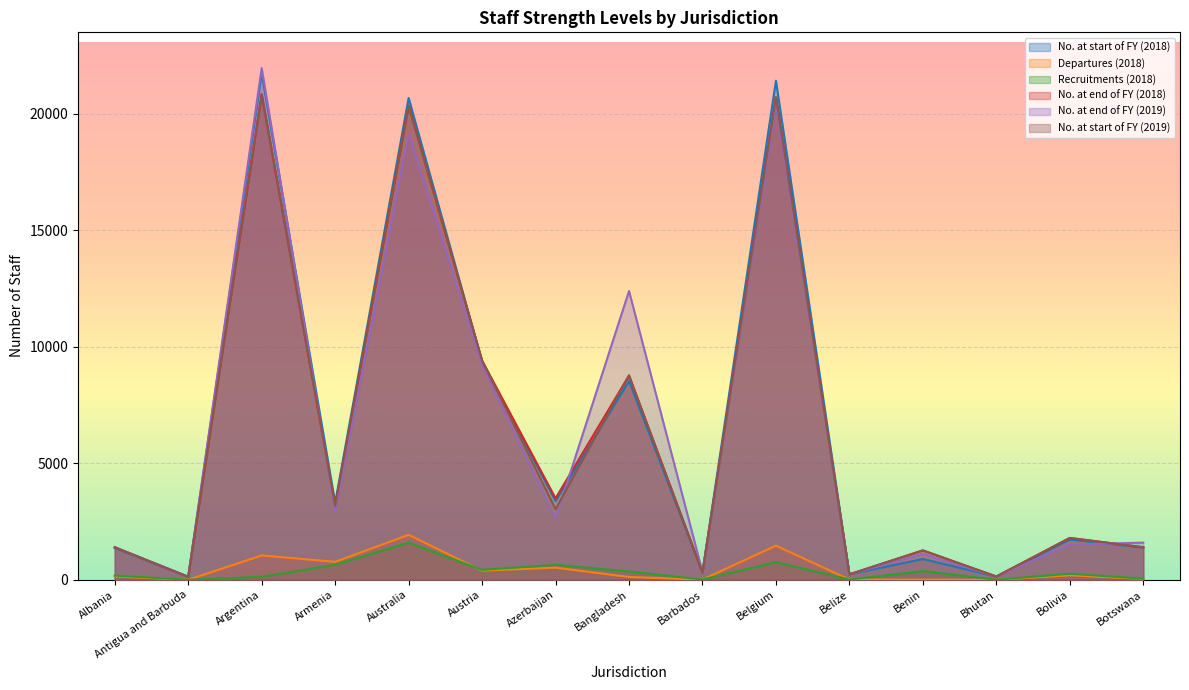

At how many categories does at least one series exceed 9764?

4